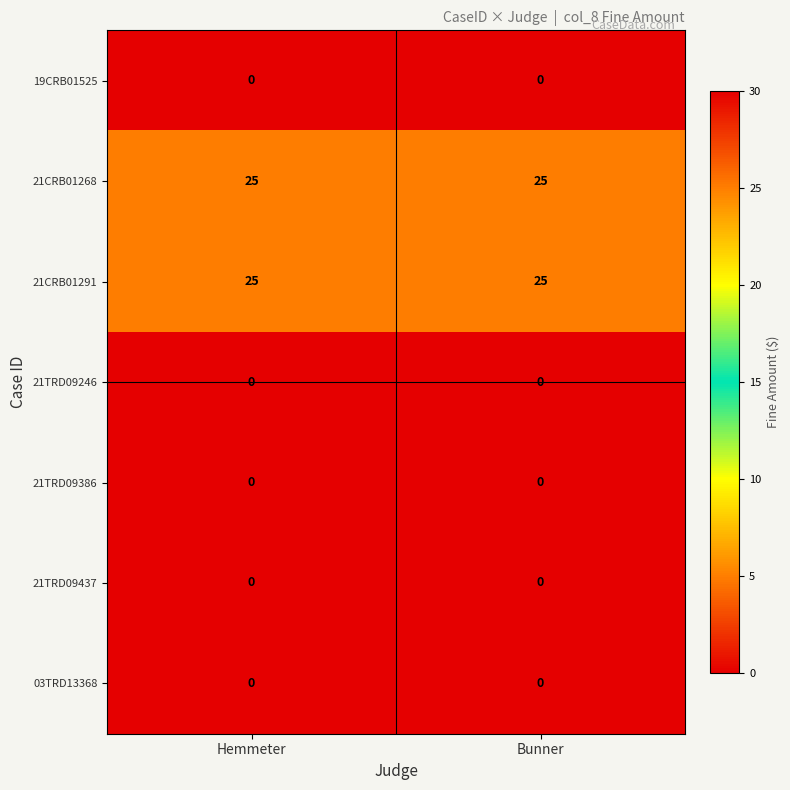

What is the difference between the highest and lowest values at Hemmeter?

25